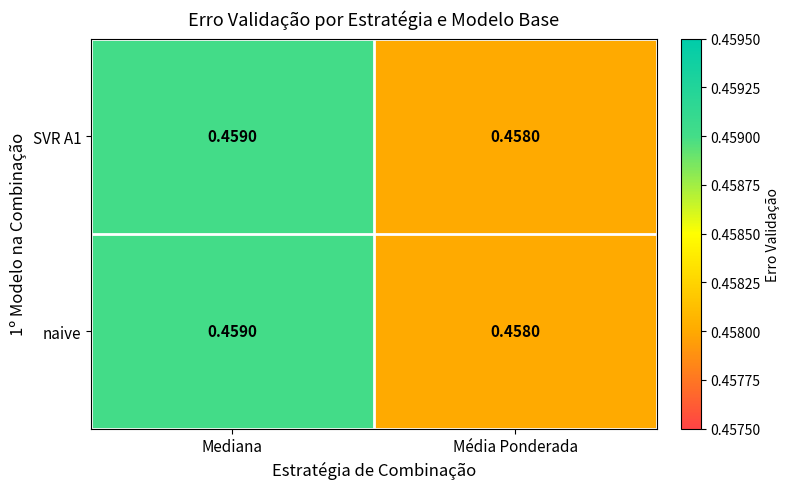

Rank the categories by SVR A1 value from lowest to highest.

Média Ponderada, Mediana